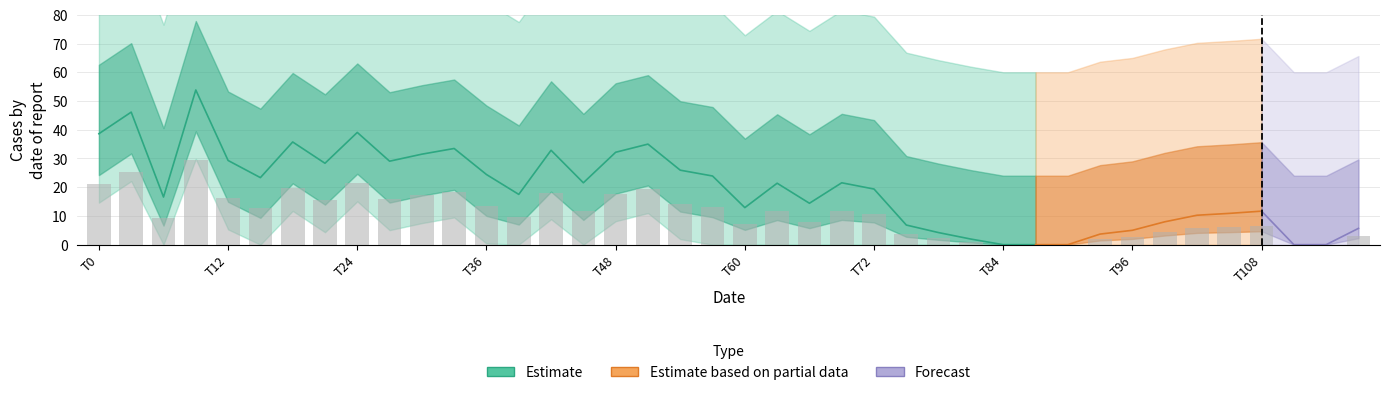

Does the chart contain stacked bars?

No